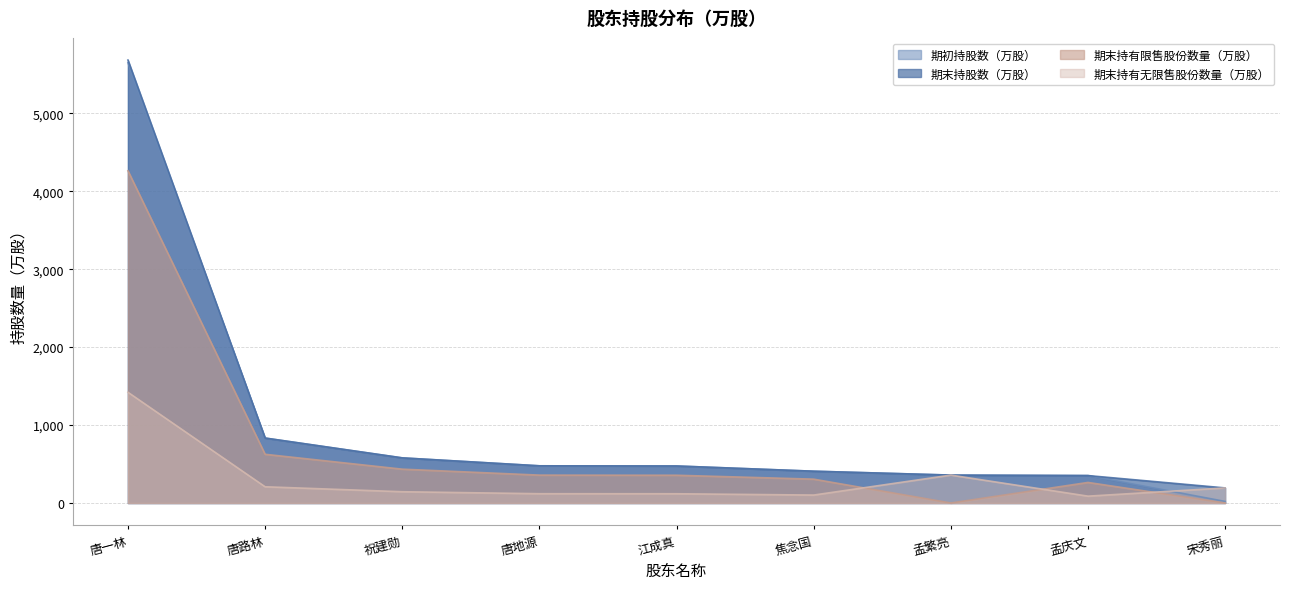

Reading right to left, what are all the values shown in this chart?

期初持股数（万股）: 宋秀丽=20.0	孟庆文=352.0	孟繁亮=358.3	焦念国=408.0	江成真=475.0	唐地源=477.1	祝建勋=579.0	唐路林=833.4	唐一林=5649.0
期末持股数（万股）: 宋秀丽=193.4	孟庆文=352.0	孟繁亮=358.0	焦念国=408.0	江成真=475.0	唐地源=477.1	祝建勋=579.0	唐路林=833.4	唐一林=5683.4
期末持有限售股份数量（万股）: 宋秀丽=0.0	孟庆文=264.0	孟繁亮=0.0	焦念国=306.0	江成真=356.2	唐地源=357.8	祝建勋=434.3	唐路林=625.1	唐一林=4262.5
期末持有无限售股份数量（万股）: 宋秀丽=193.4	孟庆文=88.0	孟繁亮=358.0	焦念国=102.0	江成真=118.7	唐地源=119.3	祝建勋=144.8	唐路林=208.4	唐一林=1420.8